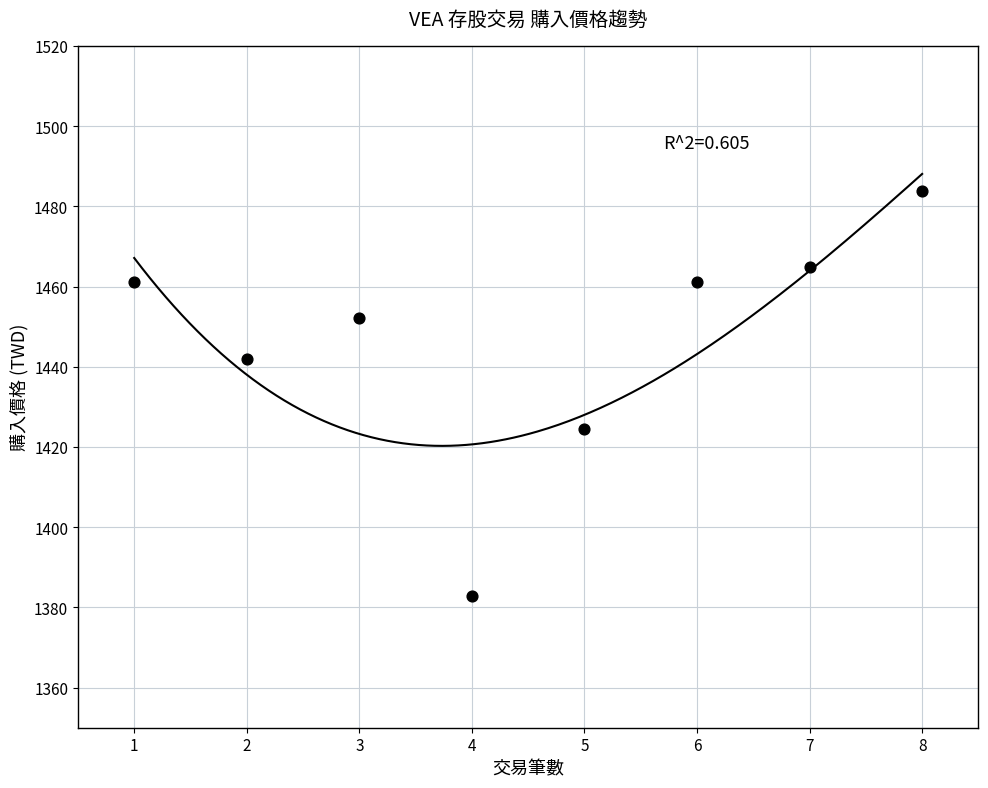

What is the range of X values (max minus min)?

7.0